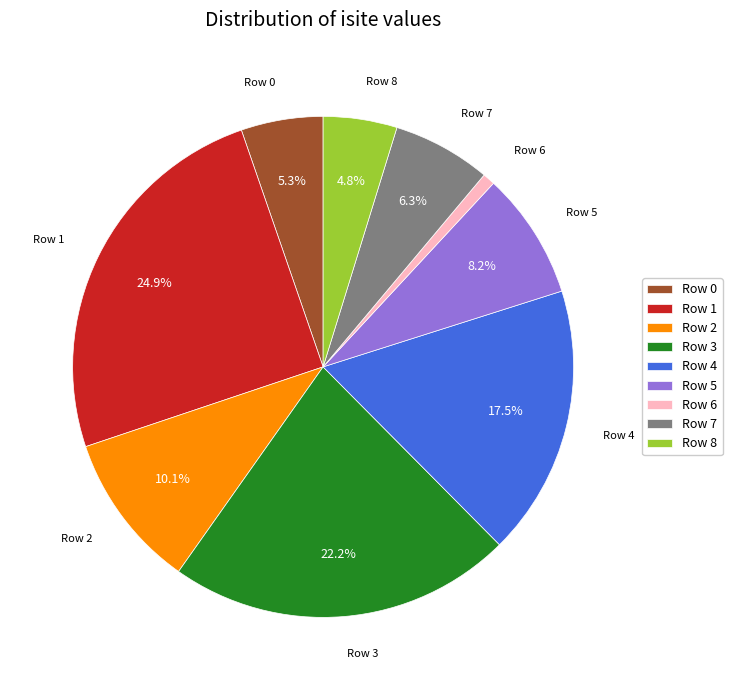

What portion of the pie excludes Row 5?

91.8%